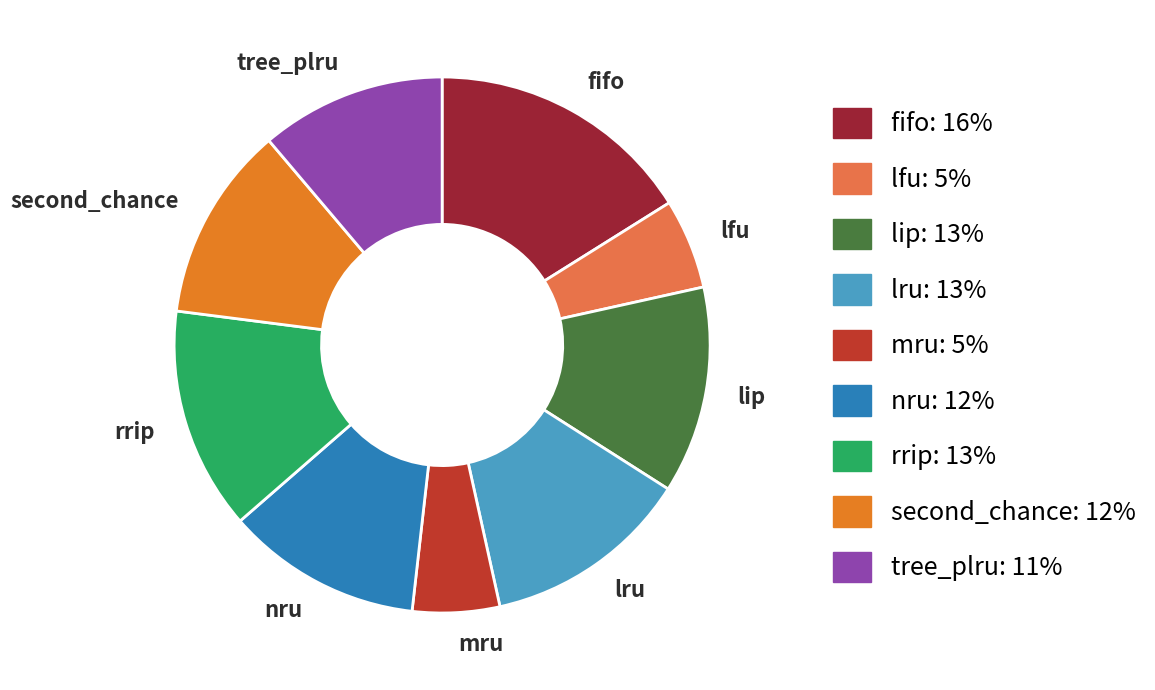

Approximately how many times larger is the value at lfu compared to lru?

0.4